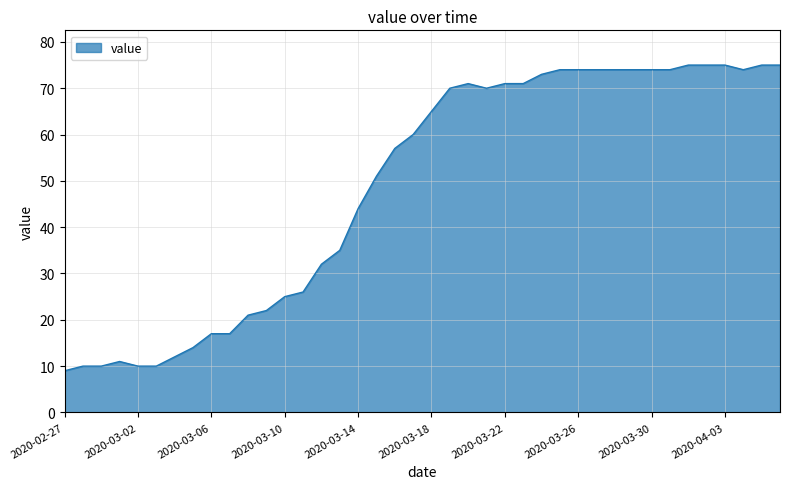

What is the smallest value displayed?

9